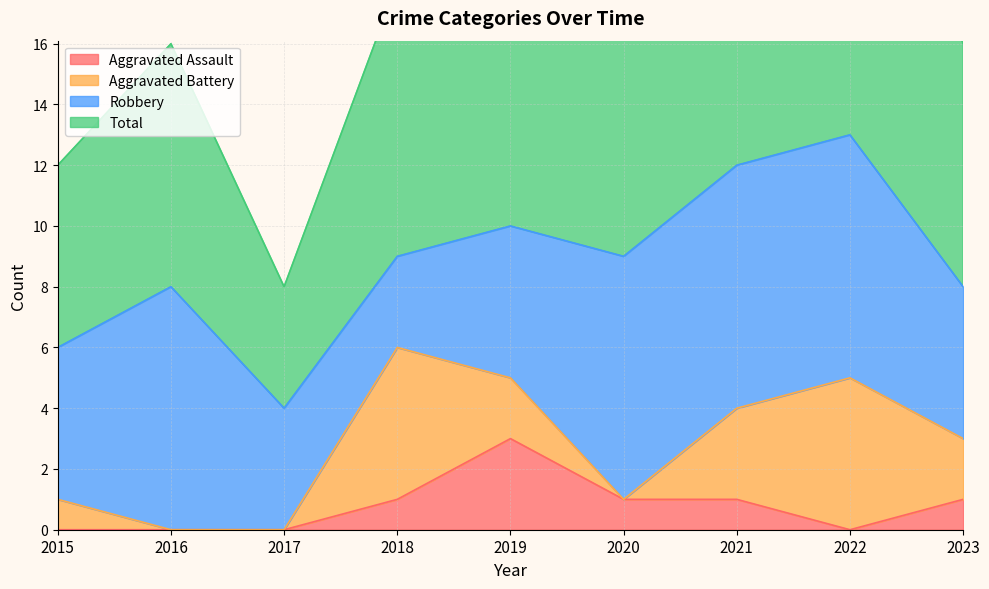

How many categories are shown in the chart?

9